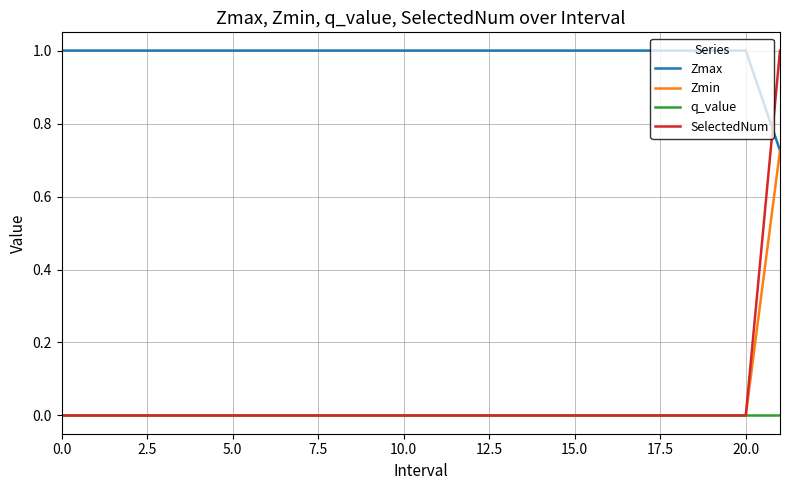

What is the maximum value shown in the chart?

1.0